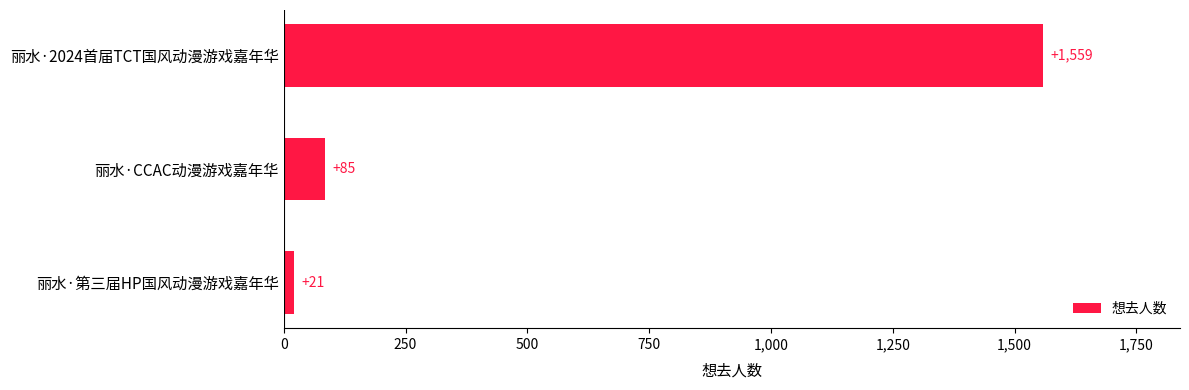

Where is the data nearest to the value 790?

丽水·CCAC动漫游戏嘉年华